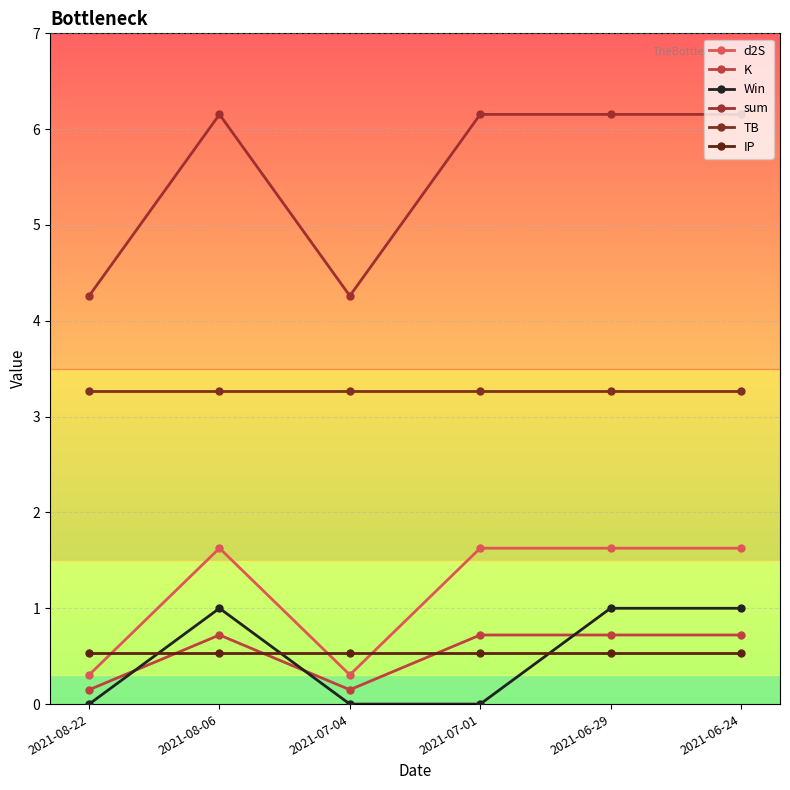

True or false: TB and IP intersect in this chart.

False